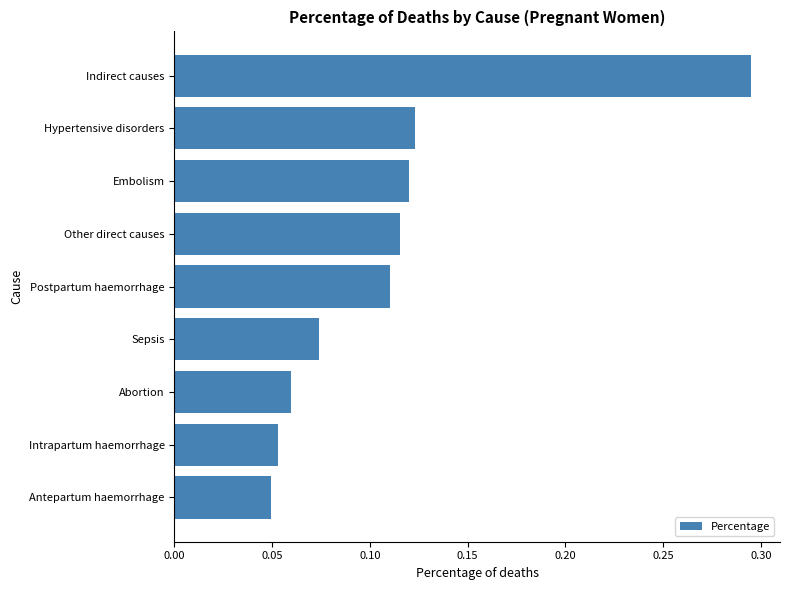

How many values are between 0 and 1?

9